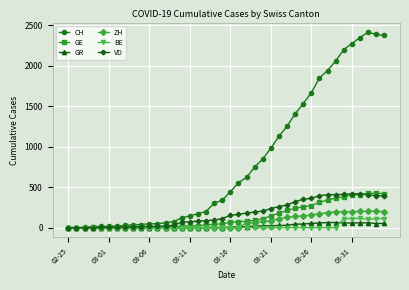

How many data points does each series have?

40